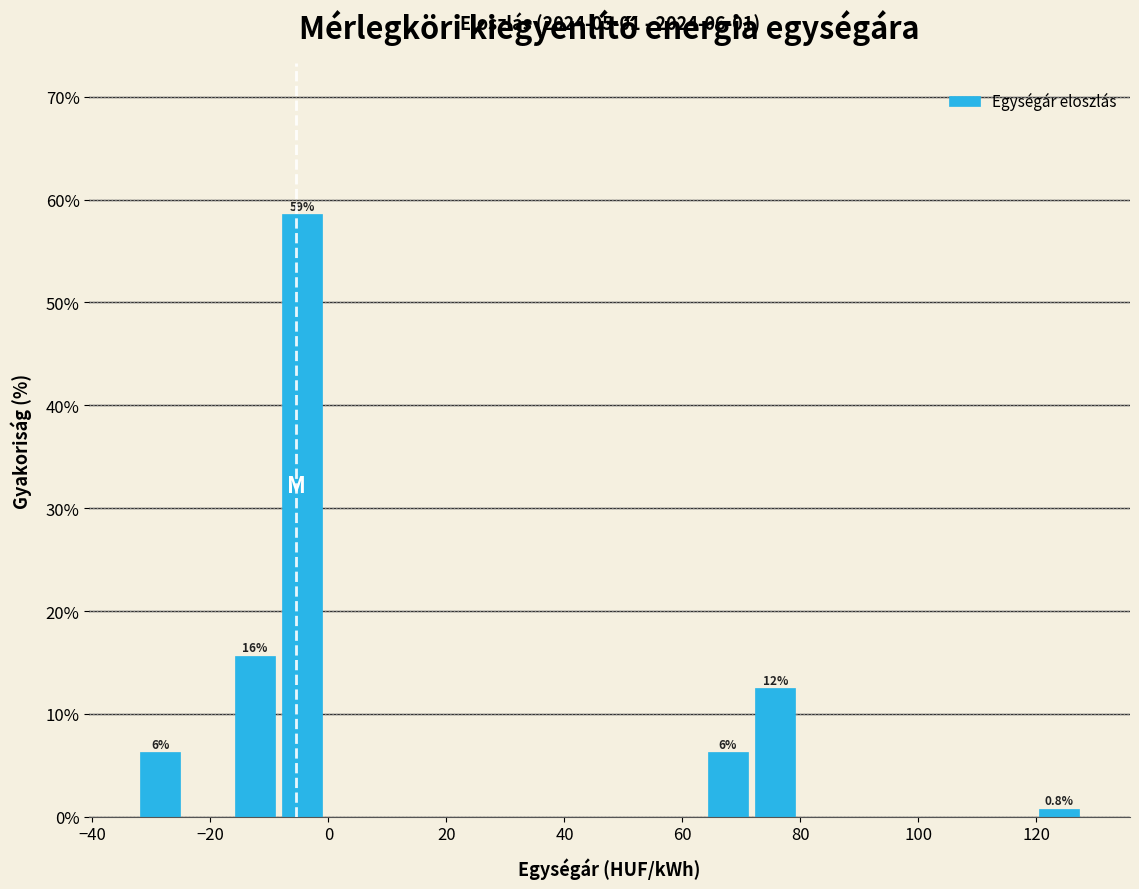

Which range on the x-axis has the tallest bar?

-8 to 0